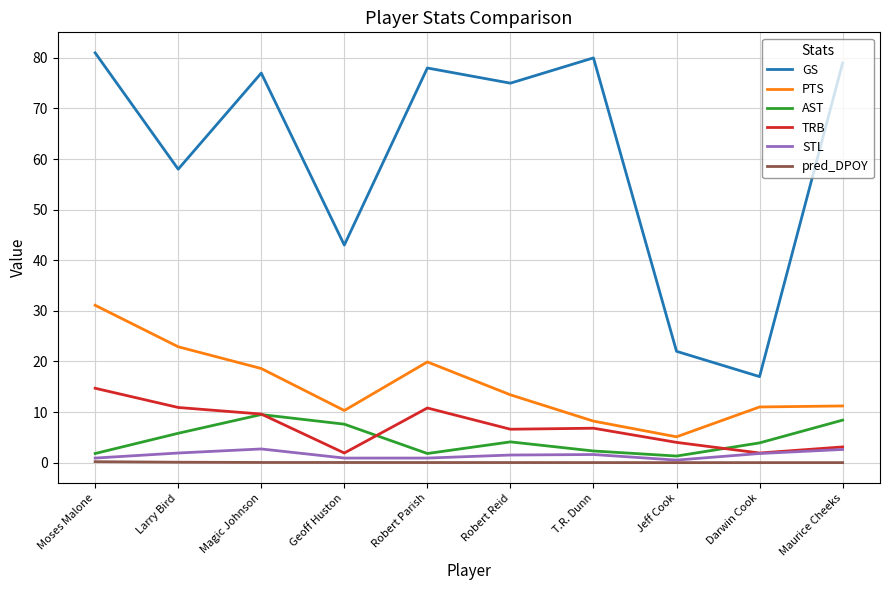

Which series has the largest total across all categories?

GS